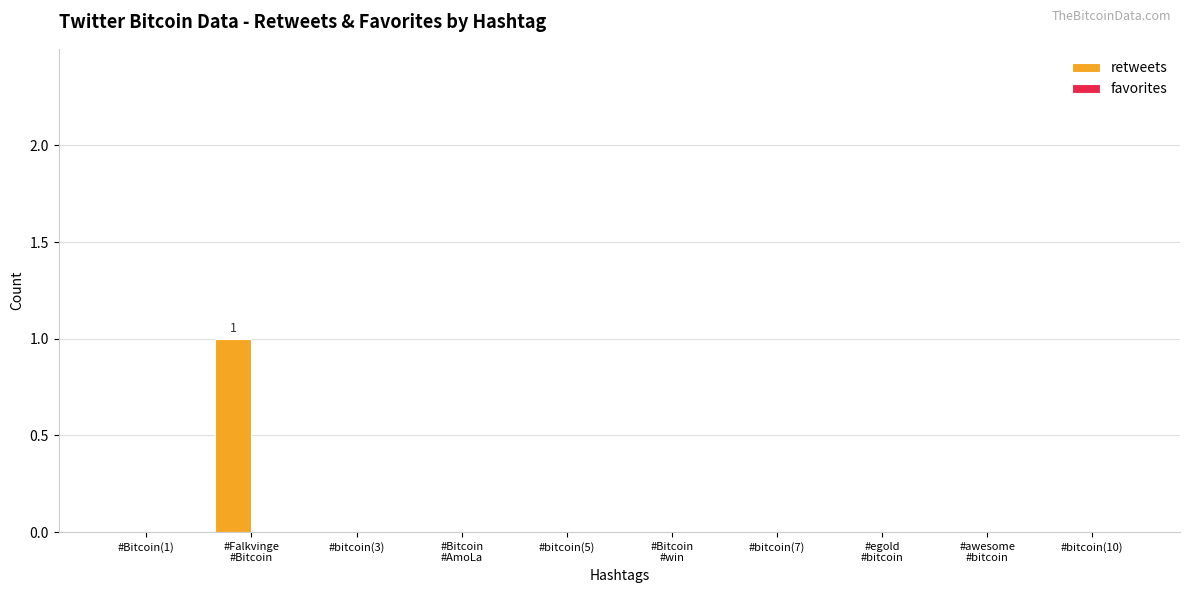

The chart shows a value of 0 at #Bitcoin(1). True or false?

True